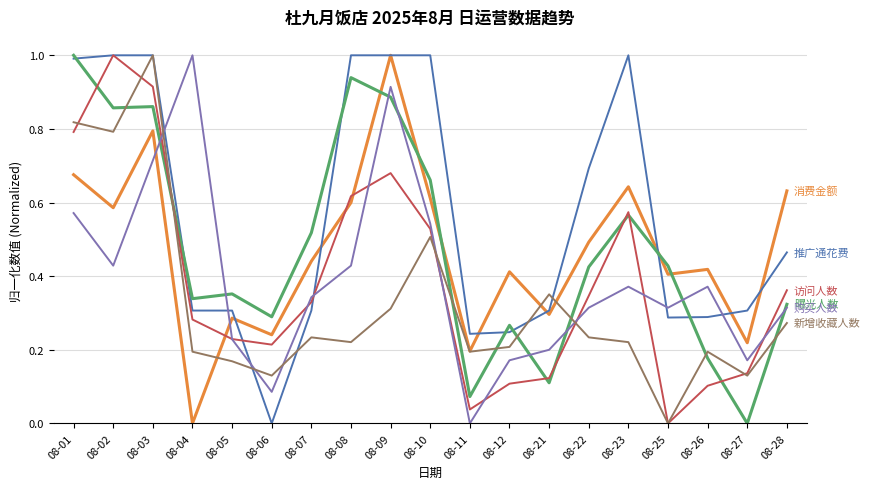

What is the greatest value displayed?

1.0